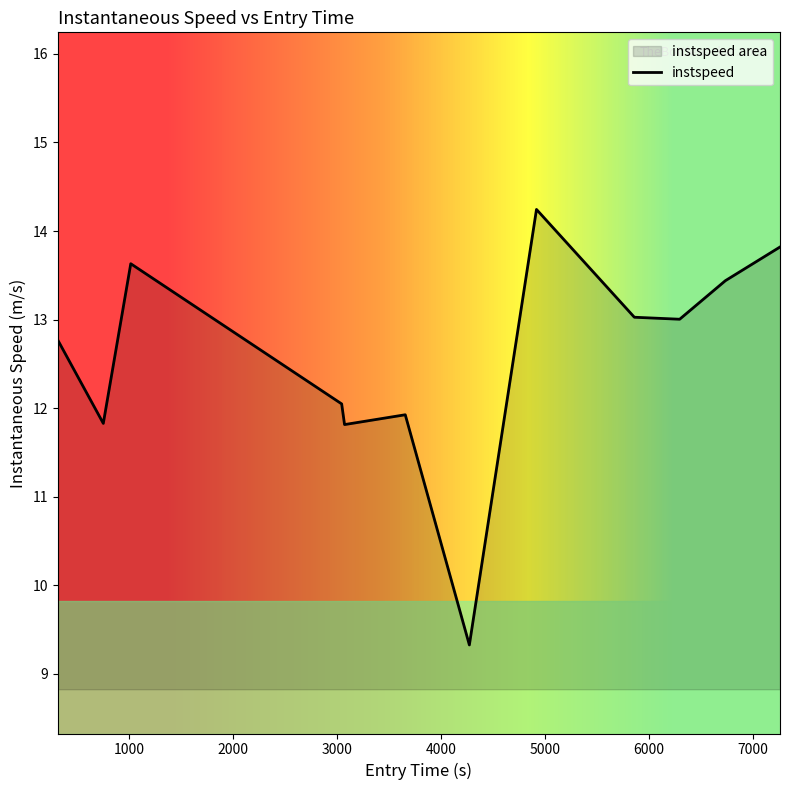

What is the difference between the maximum and minimum values?

4.9